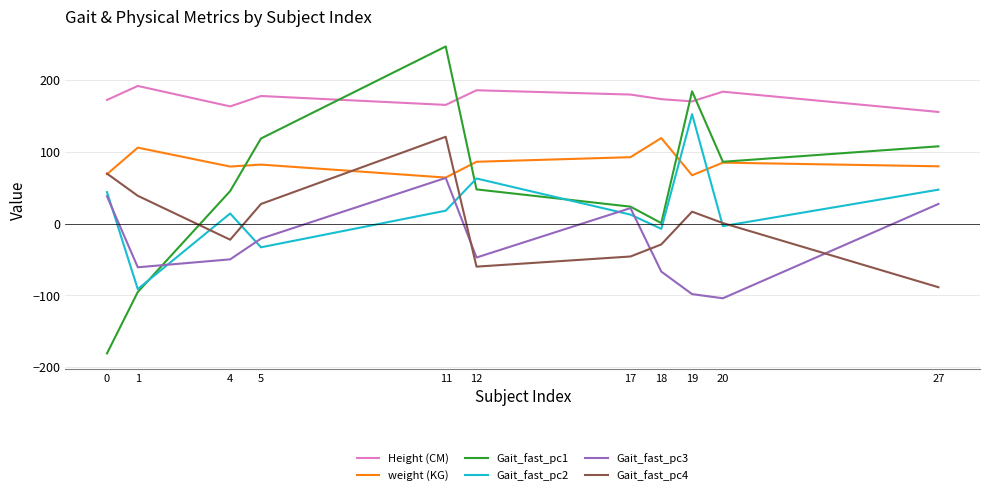

What is the greatest value displayed?

247.1